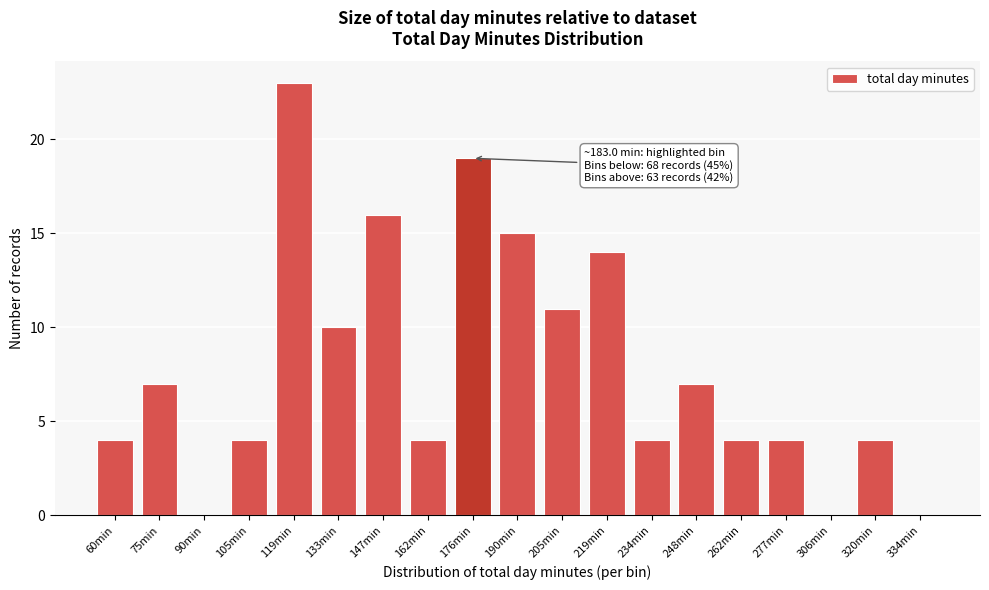

Reading left to right, transcribe all the data shown in this chart.

60min=4	75min=7	90min=0	105min=4	119min=23	133min=10	147min=16	162min=4	176min=19	190min=15	205min=11	219min=14	234min=4	248min=7	262min=4	277min=4	306min=0	320min=4	334min=0